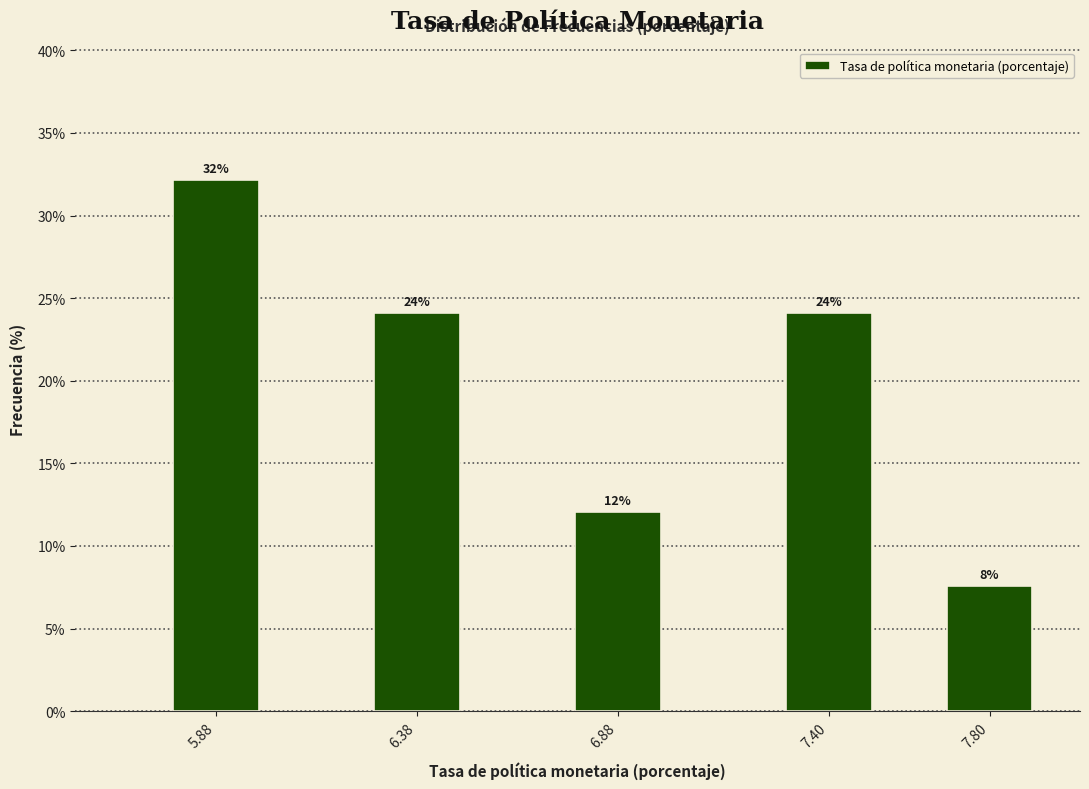

What position from the left is 6.88?

3